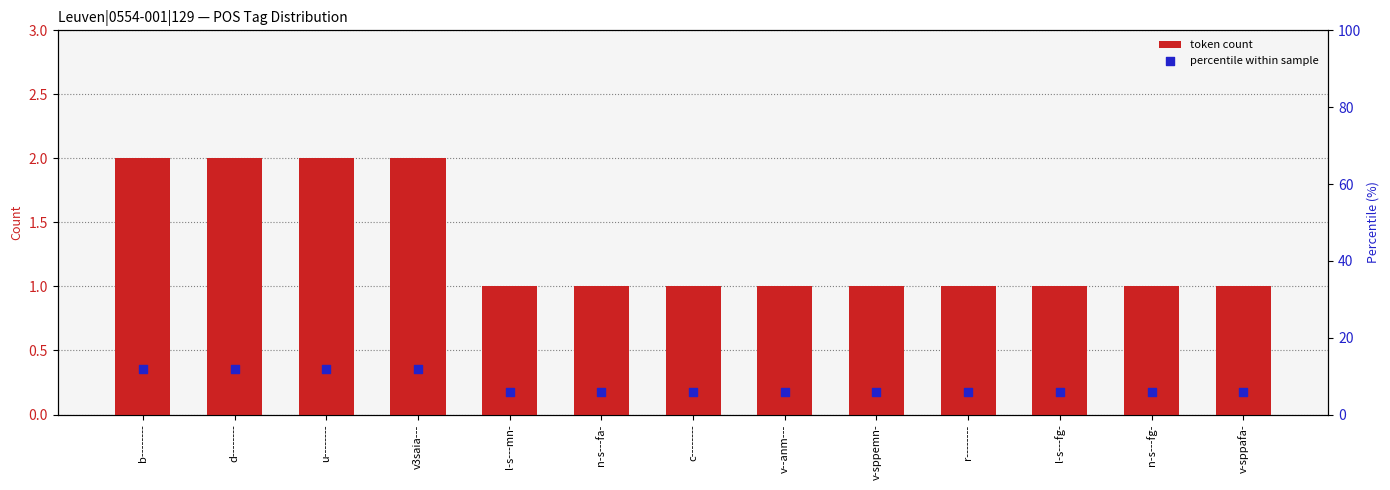

Which series reaches the minimum Y coordinate?

token count